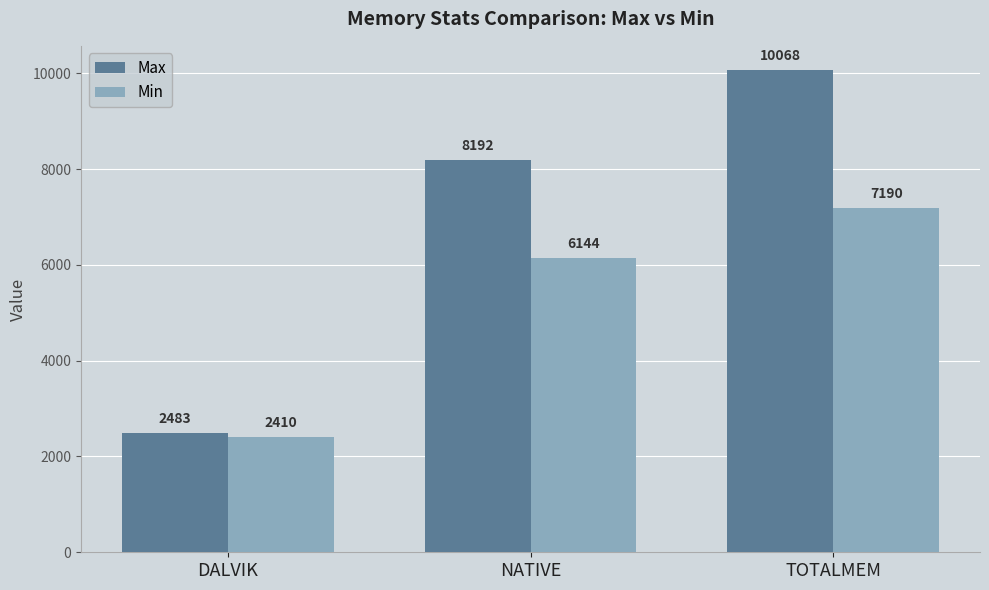

What position from the left is TOTALMEM?

3